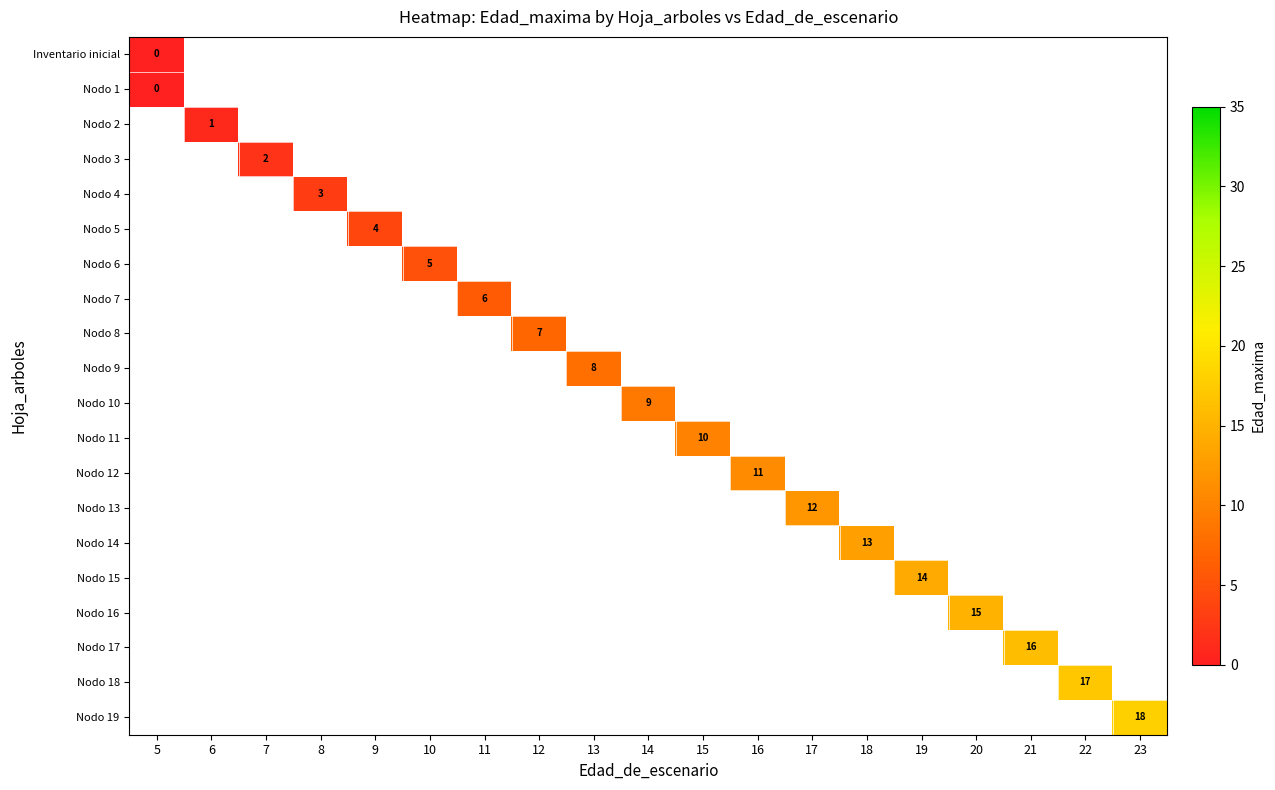

List the labels in order of row_2 value, smallest first.

5, 6, 7, 8, 9, 10, 11, 12, 13, 14, 15, 16, 17, 18, 19, 20, 21, 22, 23